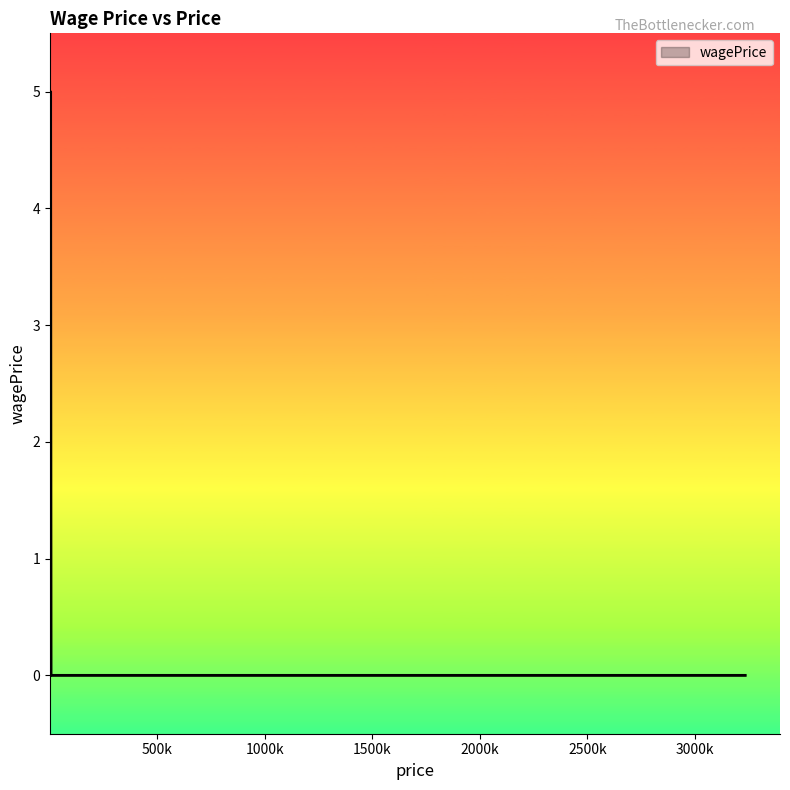

How many values exceed 0?

1